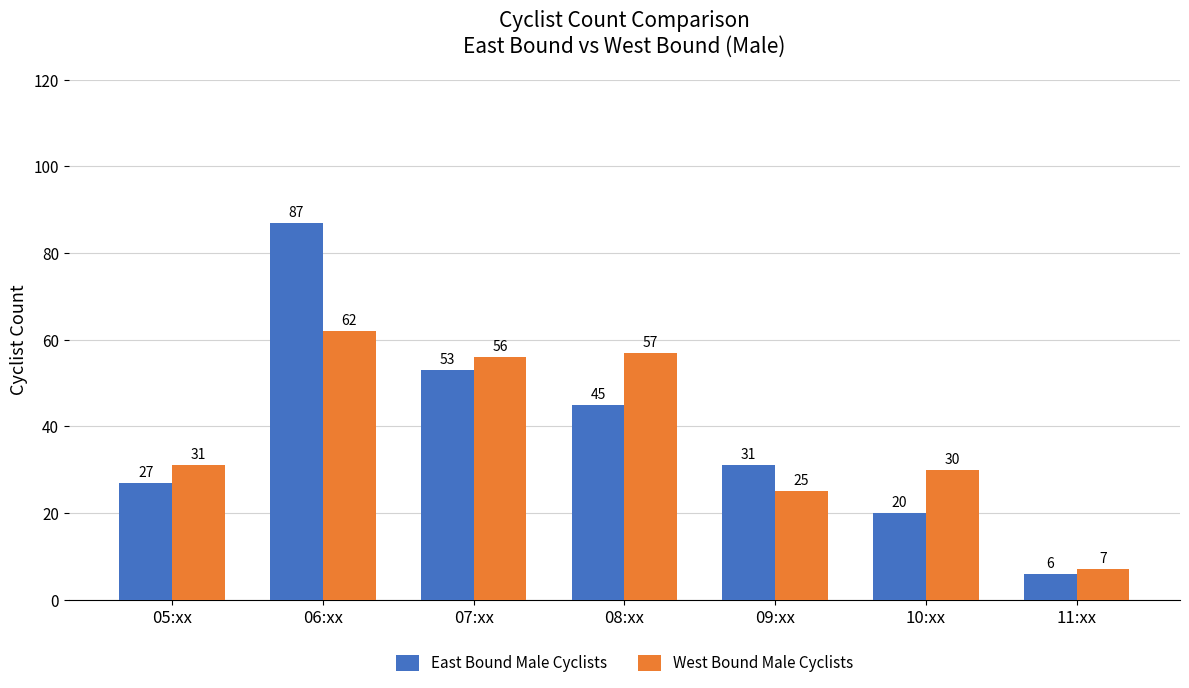

How many data points in East Bound Male Cyclists are less than 31?

3